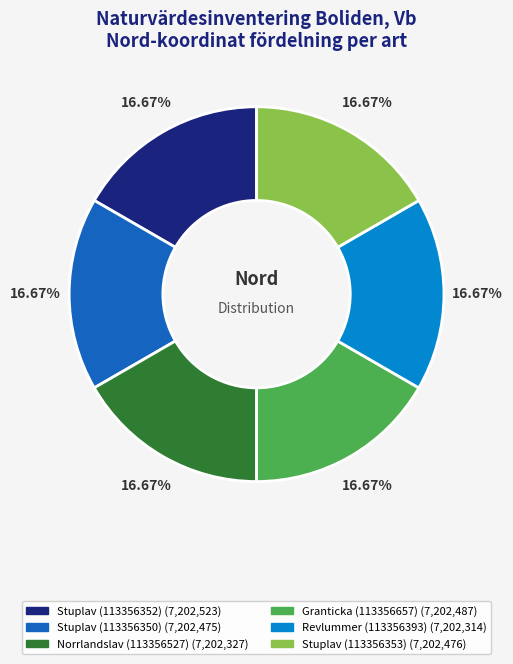

Is Stuplav (113356352) the majority of the pie?

No